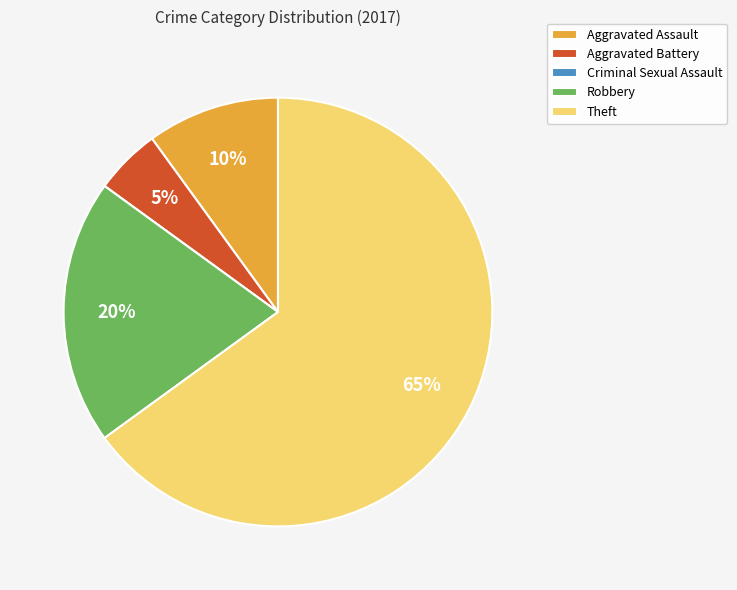

To the nearest percent, what portion does Aggravated Battery represent?

5%